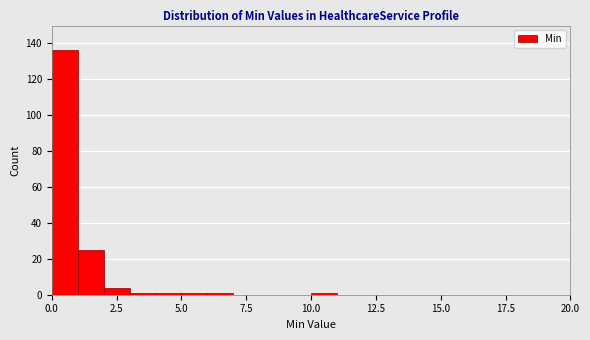

Read against the x-axis, roughly where is the centre of the tallest bar?

0.5